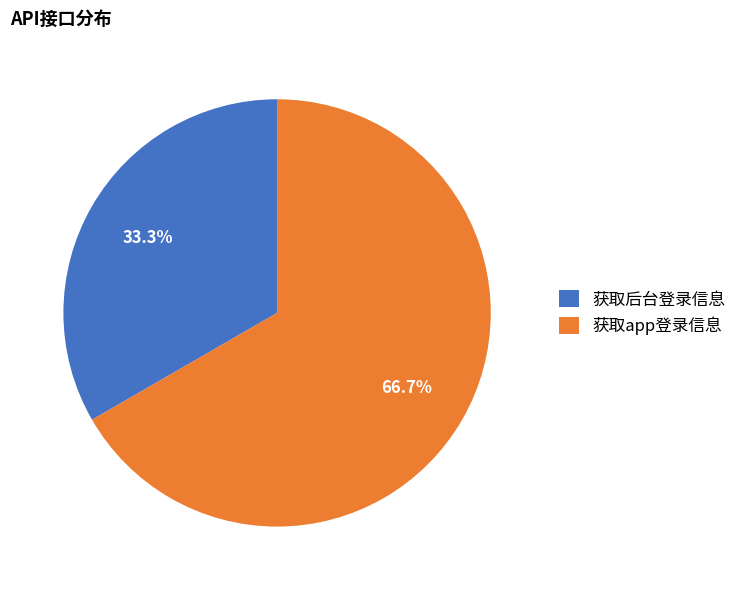

Between 获取app登录信息 and 获取后台登录信息, which is larger?

获取app登录信息